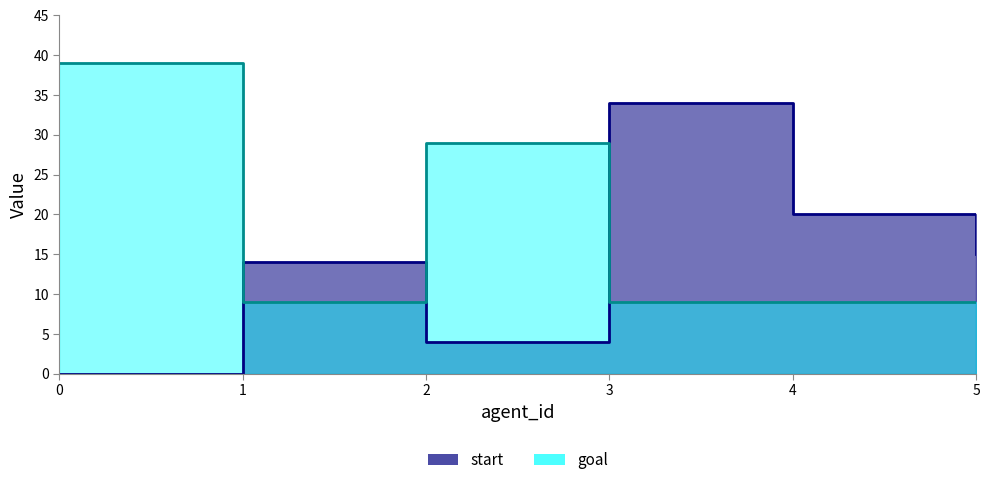

Is it true that start equals 15 at 5?

True